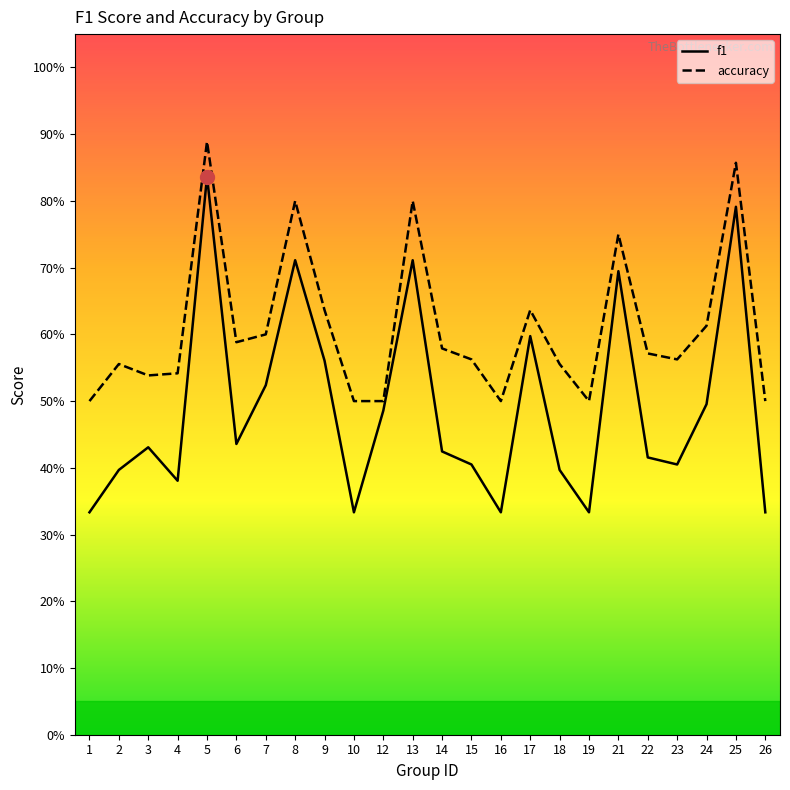

List the labels in order of accuracy value, smallest first.

1, 10, 12, 16, 19, 26, 3, 4, 2, 18, 15, 23, 22, 14, 6, 7, 24, 9, 17, 21, 8, 13, 25, 5